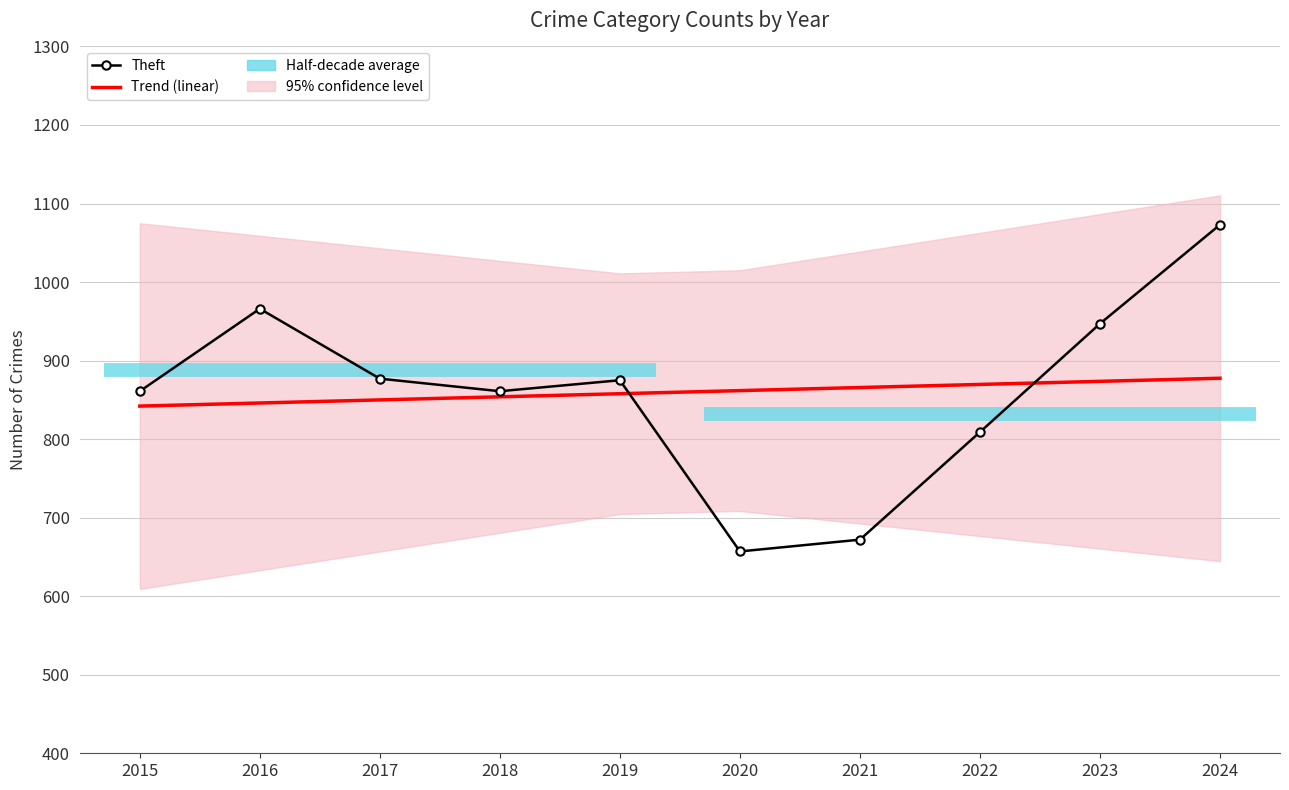

What is the sum of the Trend (linear) values at 2018 and 2022?

1723.5